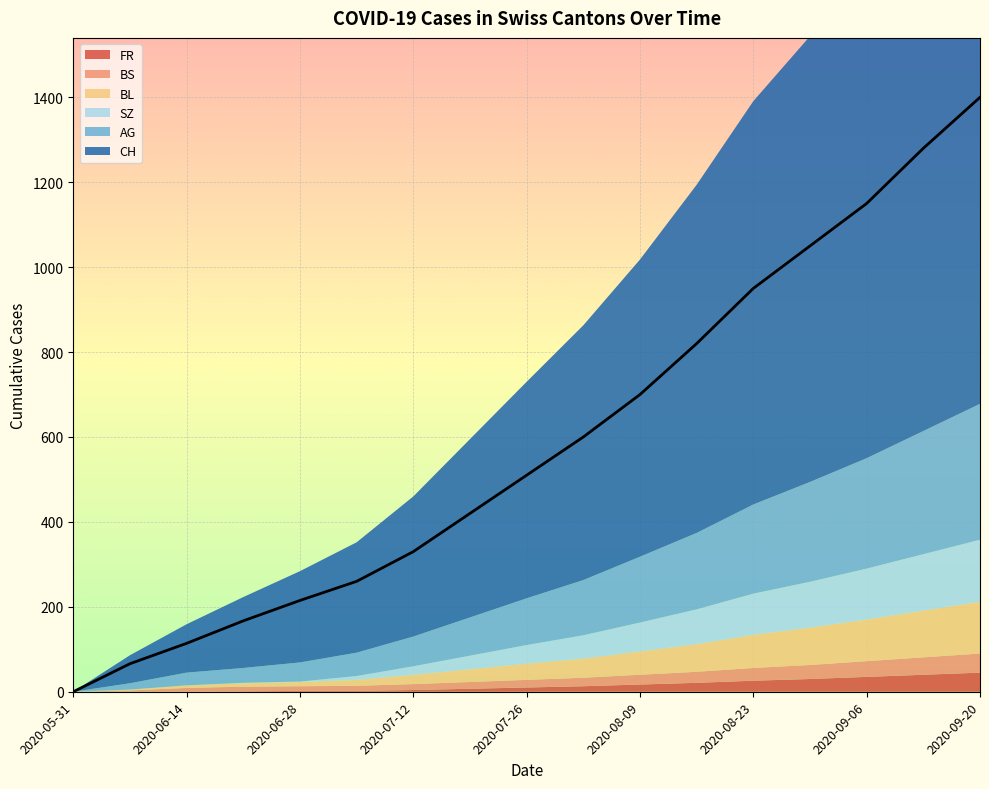

What is the difference between the maximum and minimum values in the AG series?

320